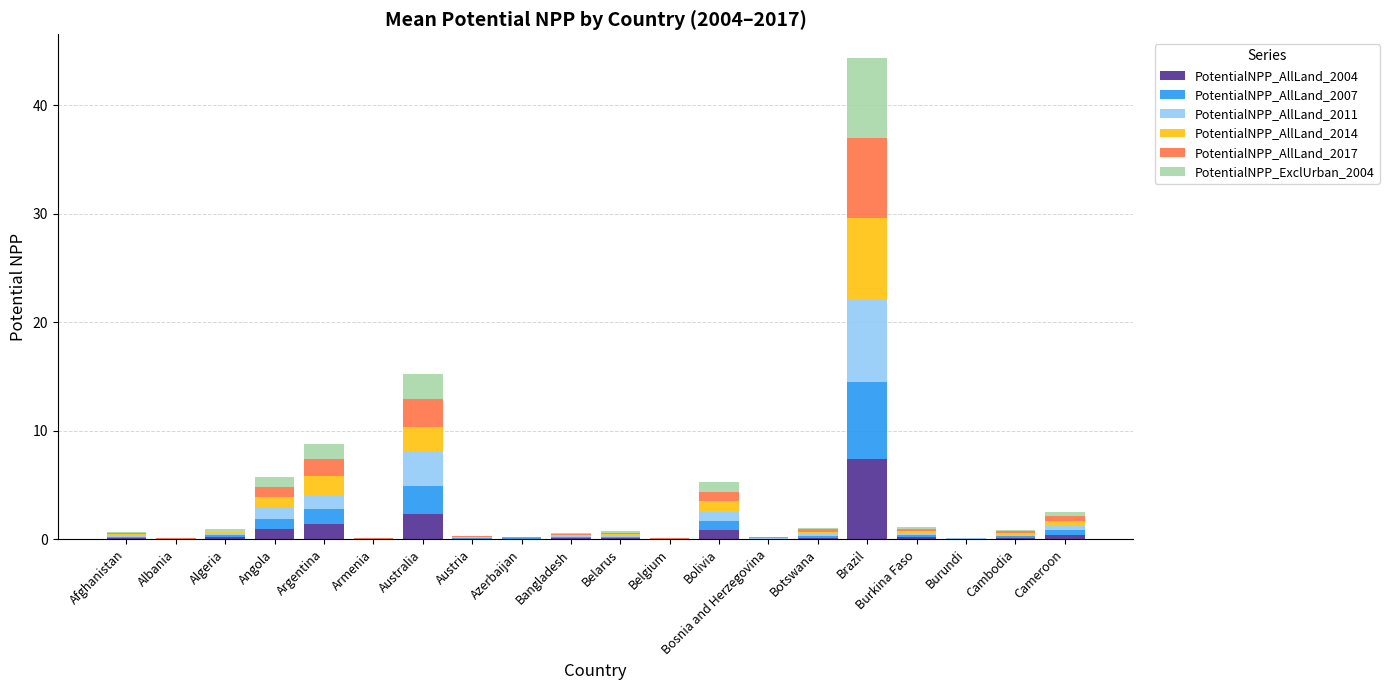

What are all the series names shown in the legend?

PotentialNPP_AllLand_2004, PotentialNPP_AllLand_2007, PotentialNPP_AllLand_2011, PotentialNPP_AllLand_2014, PotentialNPP_AllLand_2017, PotentialNPP_ExclUrban_2004